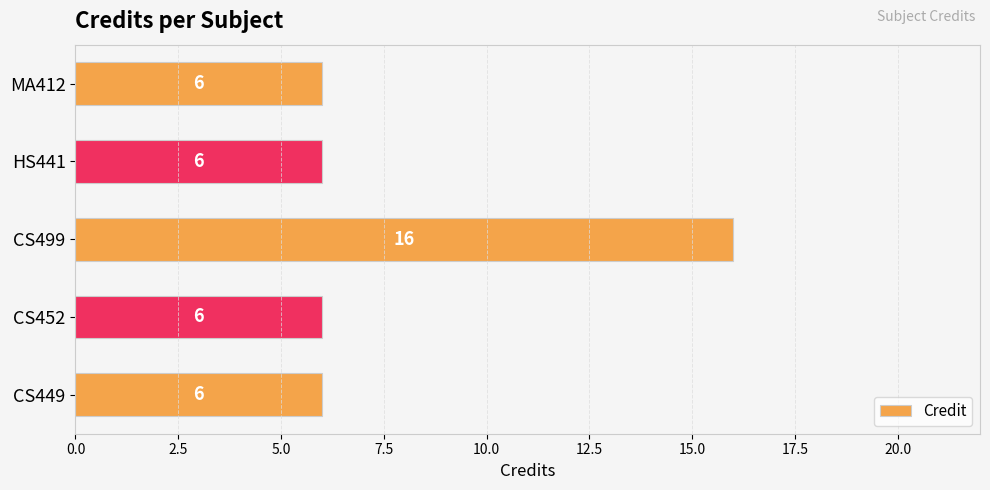

What is the difference between the maximum and minimum values?

10